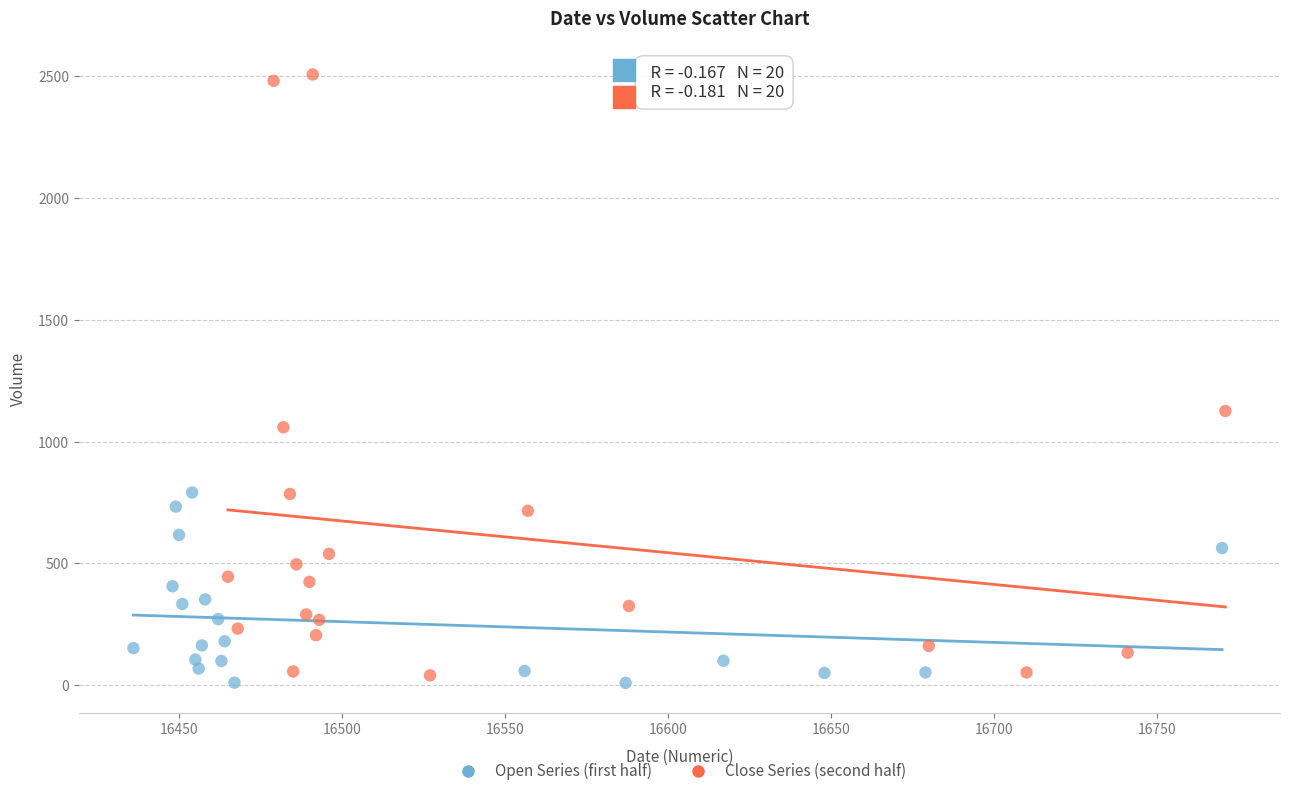

Which series contains the lowest Y value?

Open Series (first half)